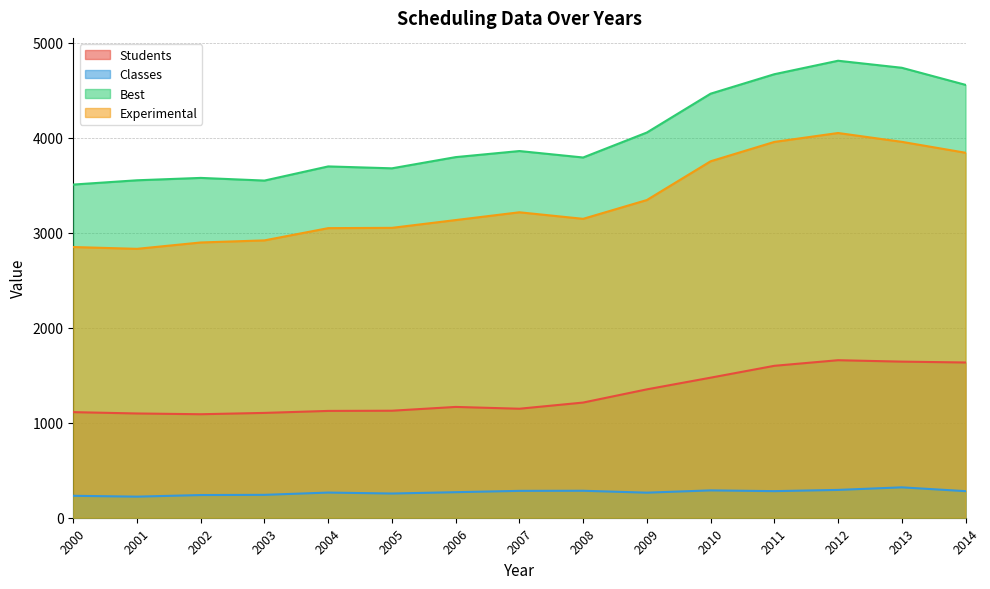

How many values in the Classes series exceed 269?

7